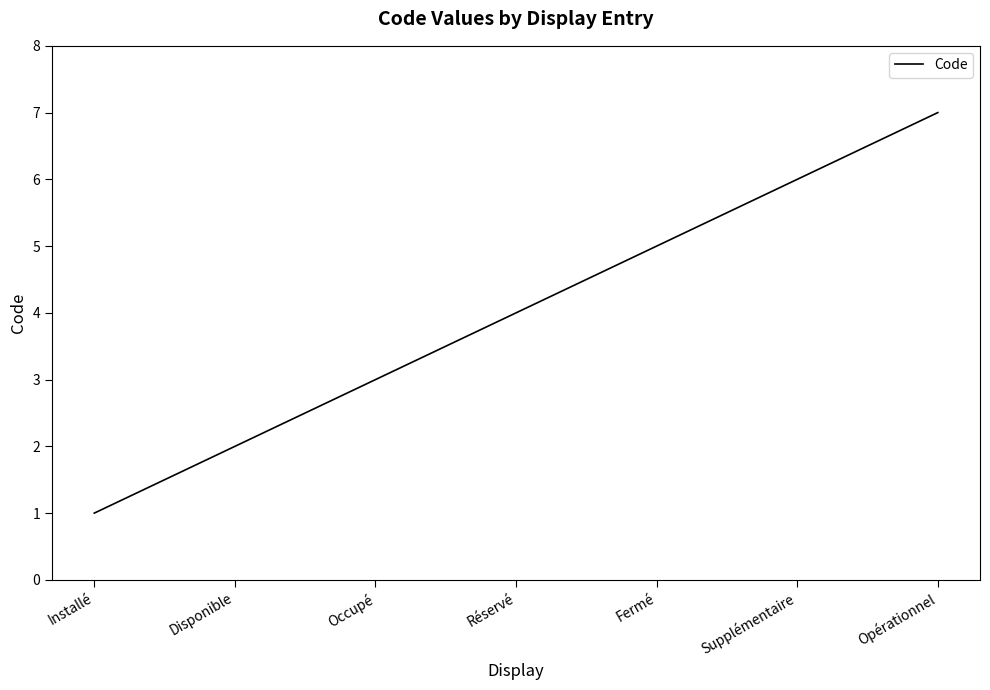

Reading left to right, list all the values displayed in this chart.

Installé=1	Disponible=2	Occupé=3	Réservé=4	Fermé=5	Supplémentaire=6	Opérationnel=7